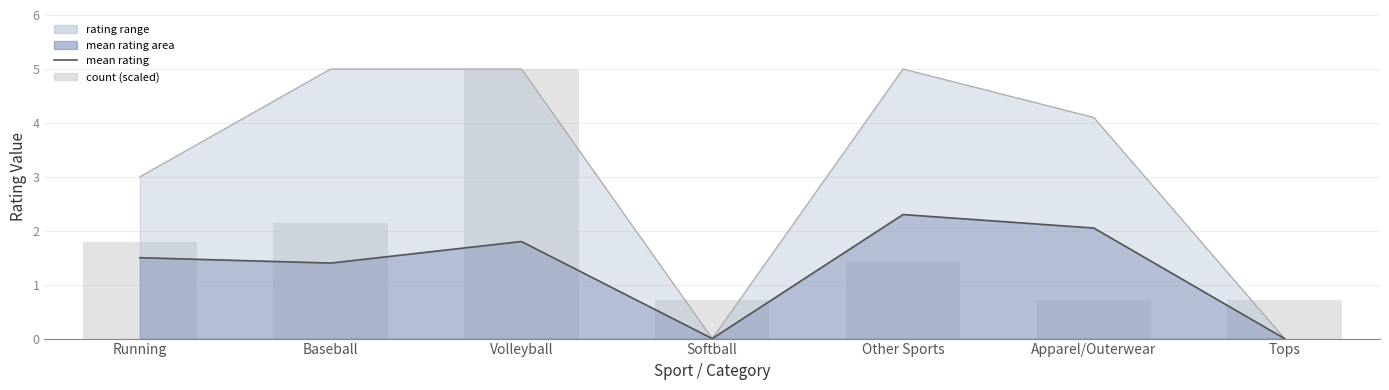

What is the value of the count (scaled) bar at the 1st from the left?

1.8